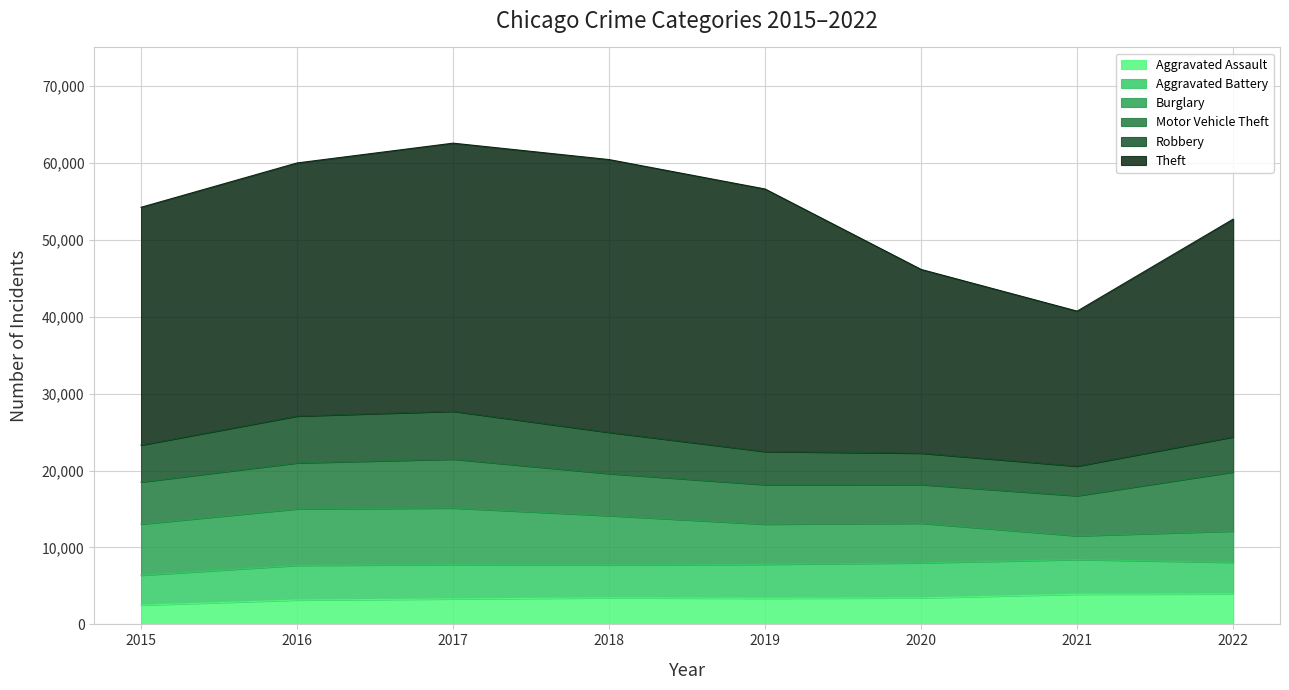

Reading left to right, extract all data points from this chart.

Aggravated Assault: 2497	3167	3307	3452	3389	3444	3913	3957
Aggravated Battery: 3885	4501	4456	4263	4416	4551	4513	4099
Burglary: 6653	7340	7362	6415	5220	5151	3083	4067
Motor Vehicle Theft: 5466	5981	6356	5468	5134	5024	5209	7685
Robbery: 4803	6091	6223	5364	4310	4083	3848	4565
Theft: 30917	32905	34853	35462	34128	23889	20157	28309